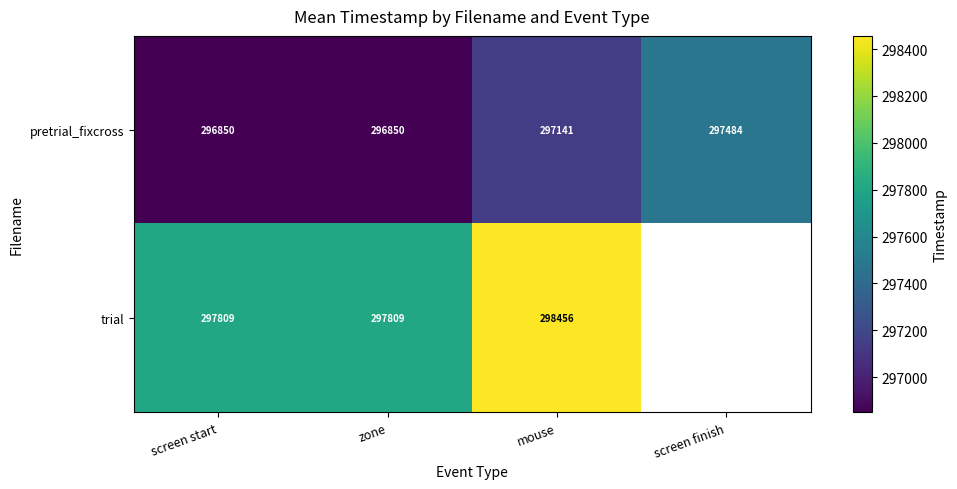

Is the value of trial at mouse greater than the value of pretrial_fixcross at screen finish?

Yes